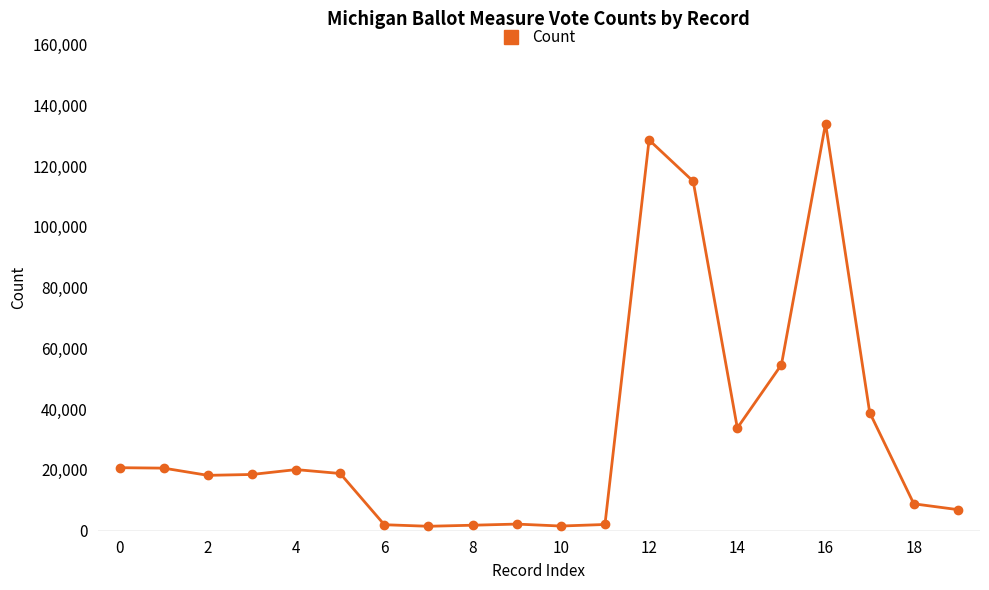

True or false: the data has more than 1 interior local peaks.

True